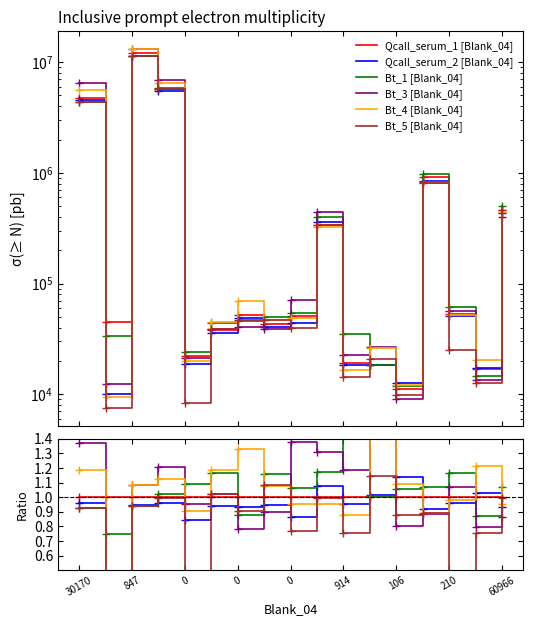

How many lines are shown in the chart?

6